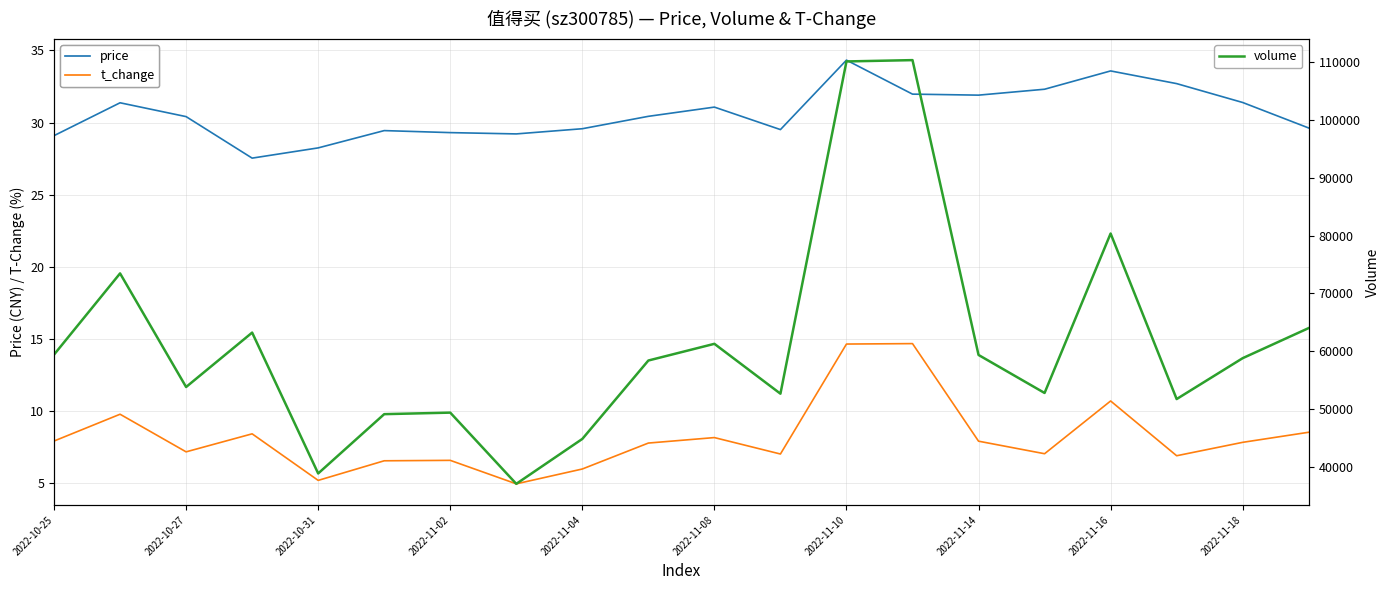

What is the highest value of the volume series?

110338